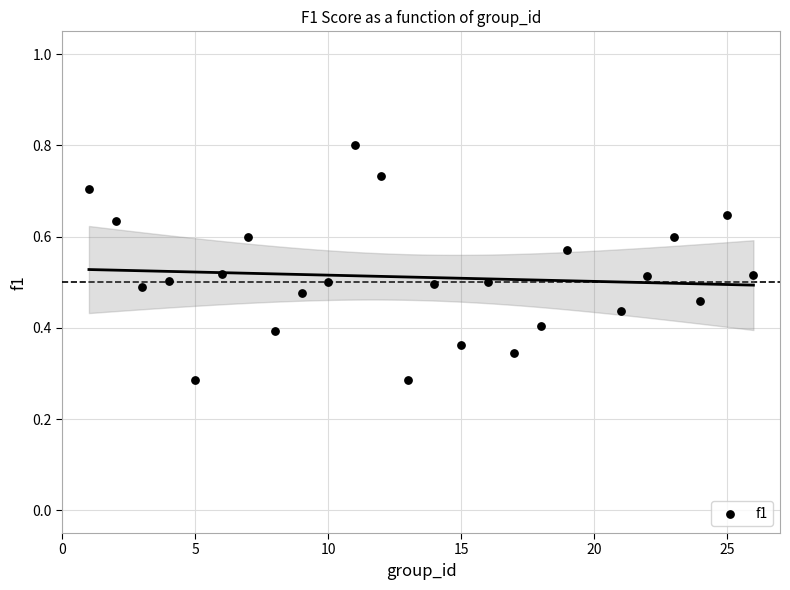

What is the range of X values (max minus min)?

25.0